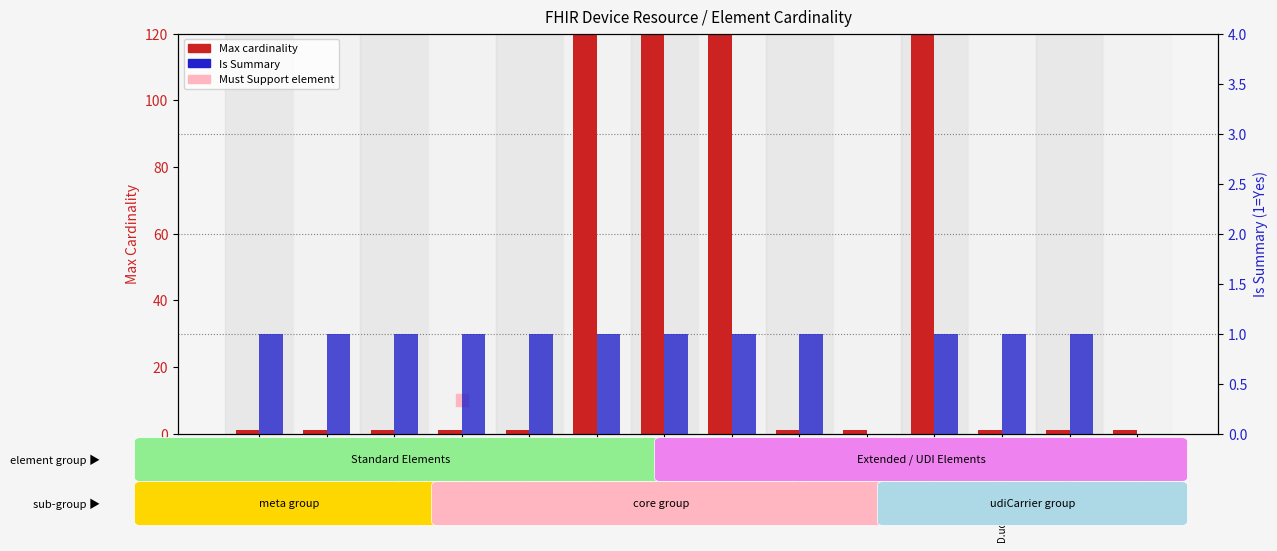

Is the value of Max cardinality at D.m.profile greater than the value of Is Summary at D.m.profile?

Yes